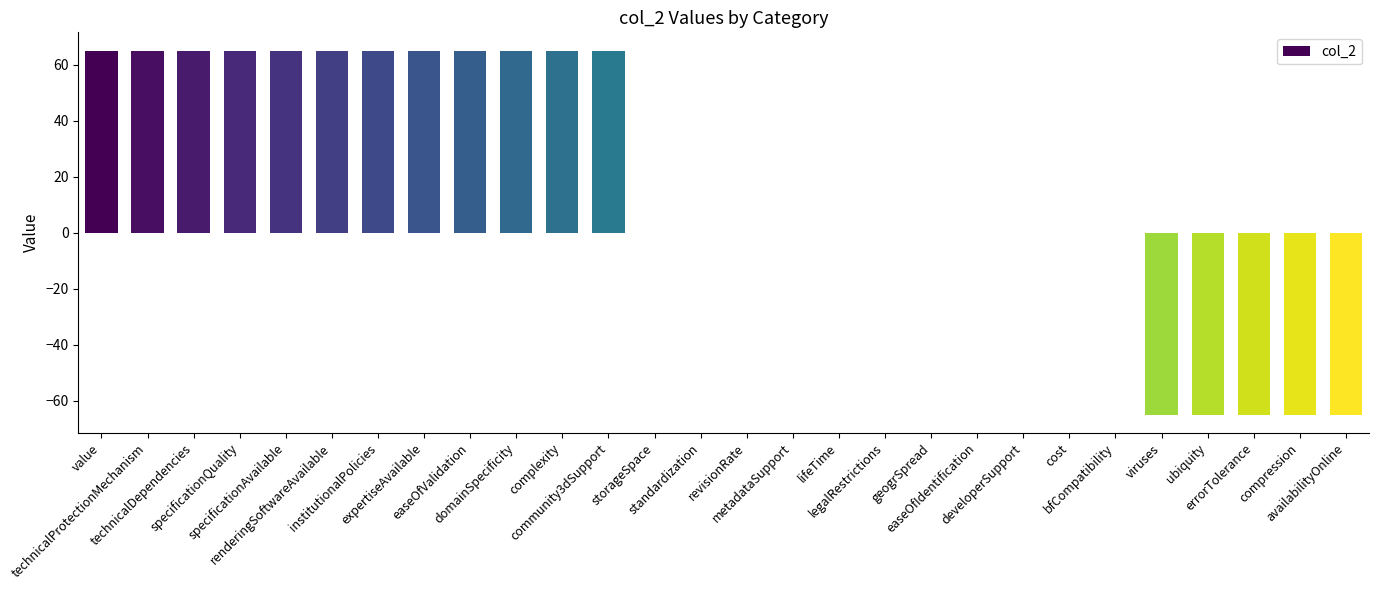

Reading left to right, transcribe all the data shown in this chart.

65	65	65	65	65	65	65	65	65	65	65	65	0	0	0	0	0	0	0	0	0	0	0	-65	-65	-65	-65	-65